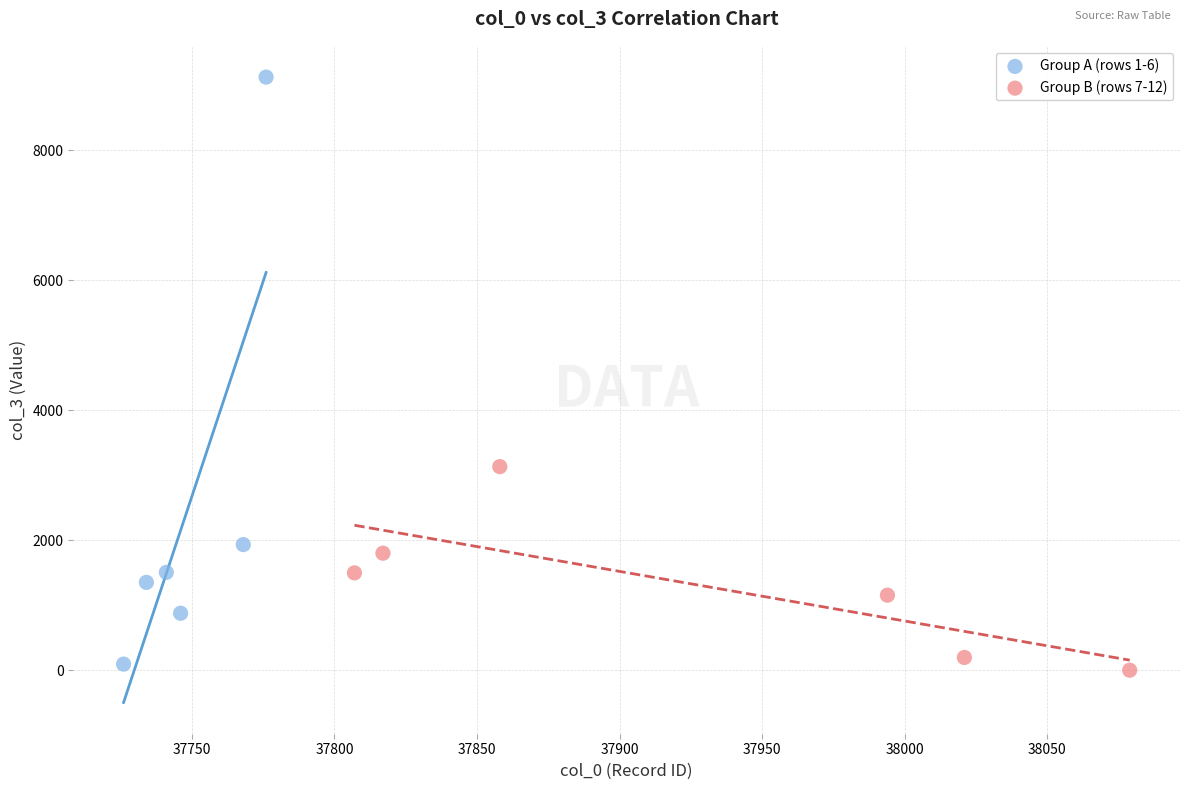

Which series has the widest spread of Y values?

Group A (rows 1-6)